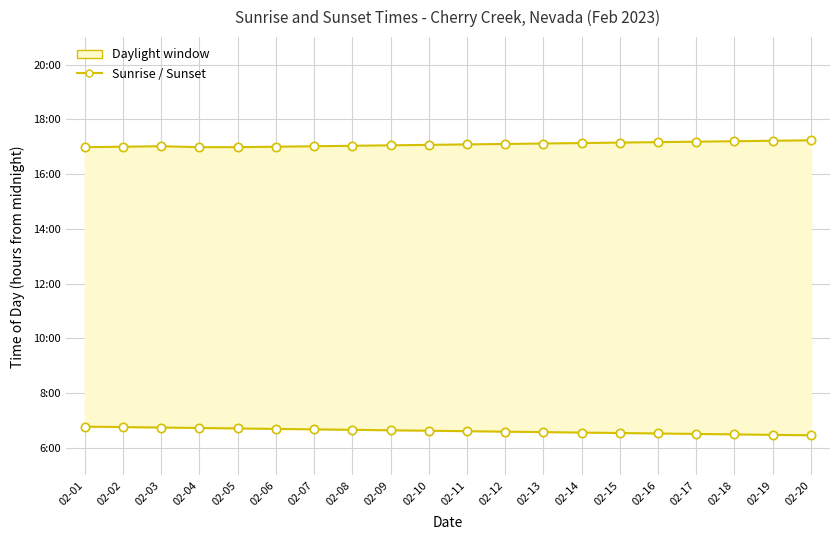

Which series has the widest spread of values?

Sunrise